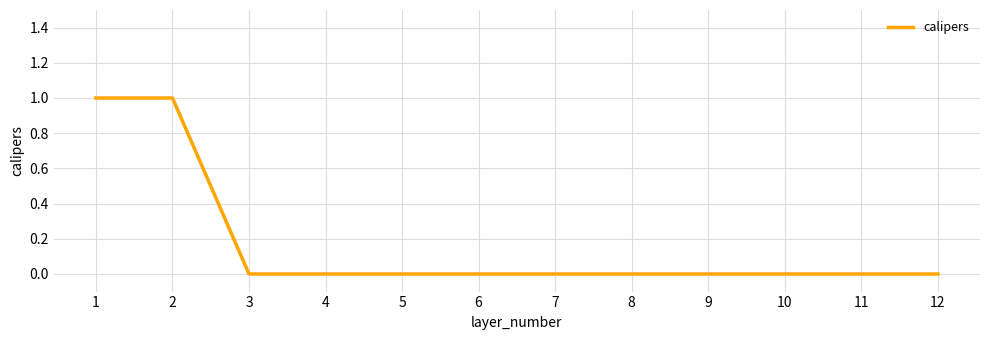

Reading right to left, what are all the values shown in this chart?

12=0	11=0	10=0	9=0	8=0	7=0	6=0	5=0	4=0	3=0	2=1	1=1